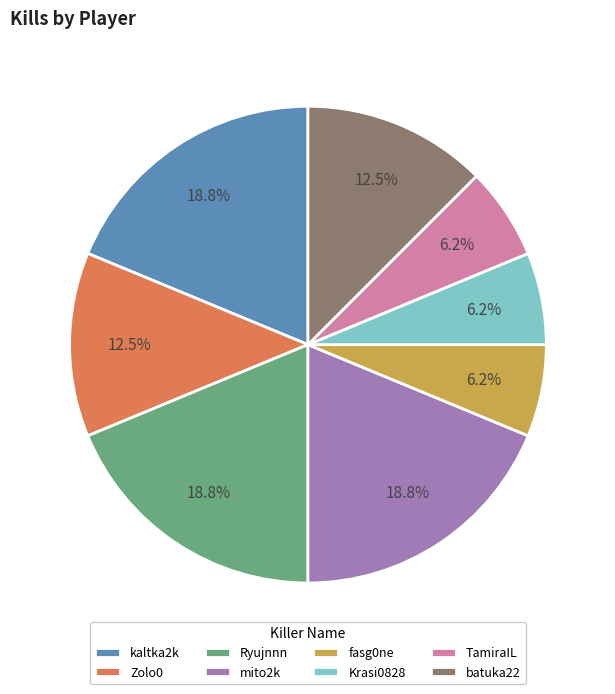

Is the sum of fasg0ne and mito2k greater than half?

No